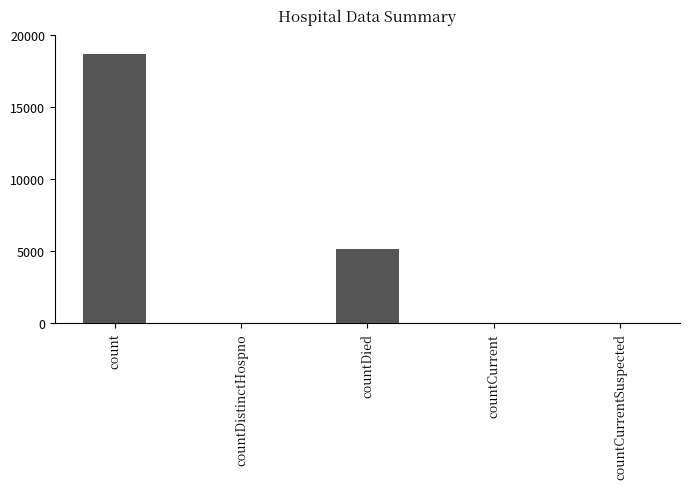

At which label is the value closest to 9364?

countDied